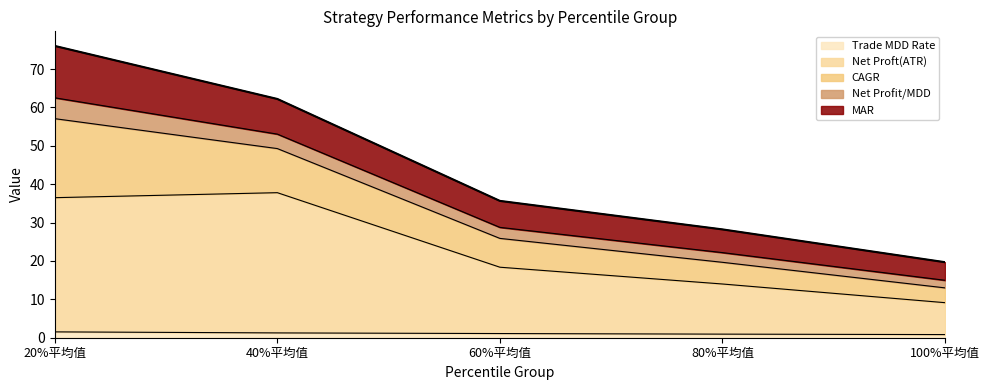

What is the difference between the values at 60%平均值 and 80%平均值?

7.4